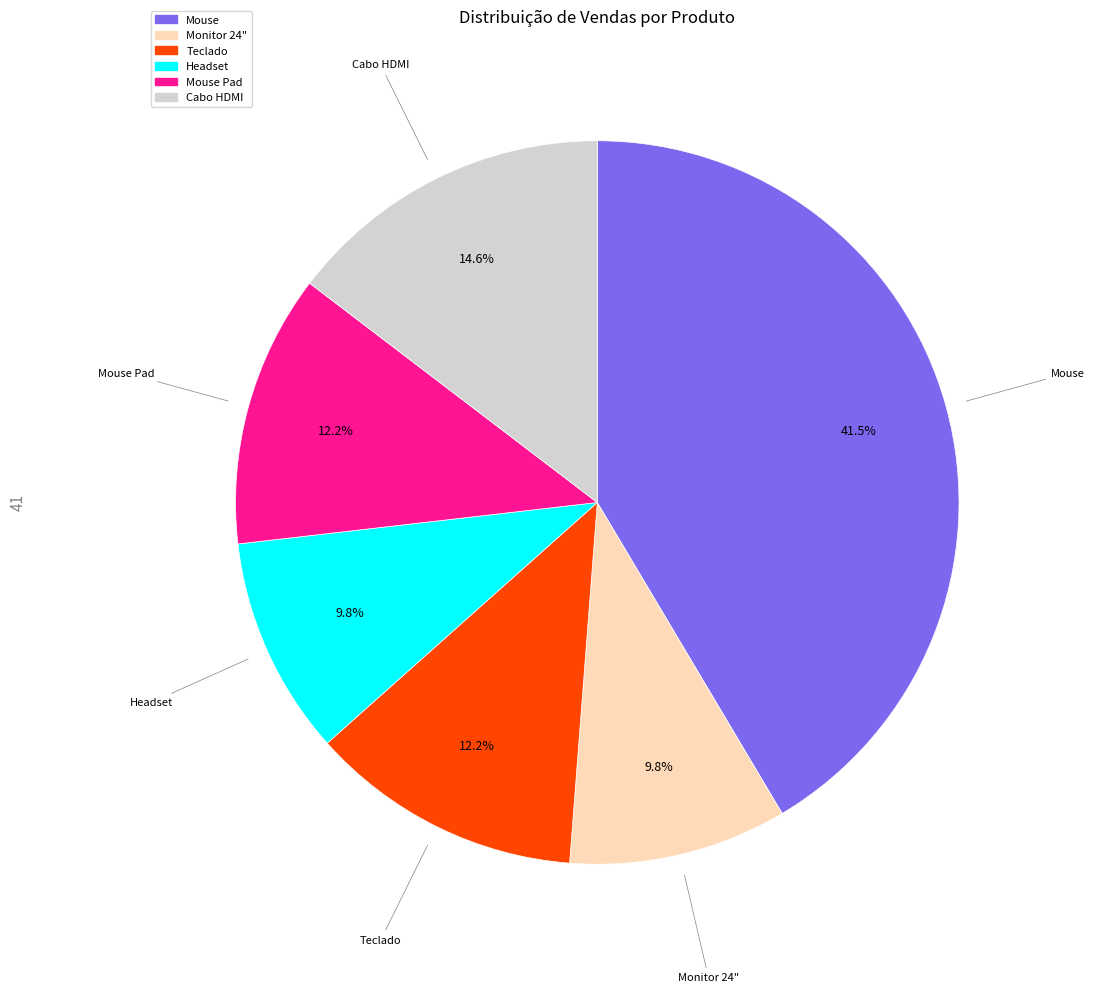

Is there a majority slice in this chart?

No